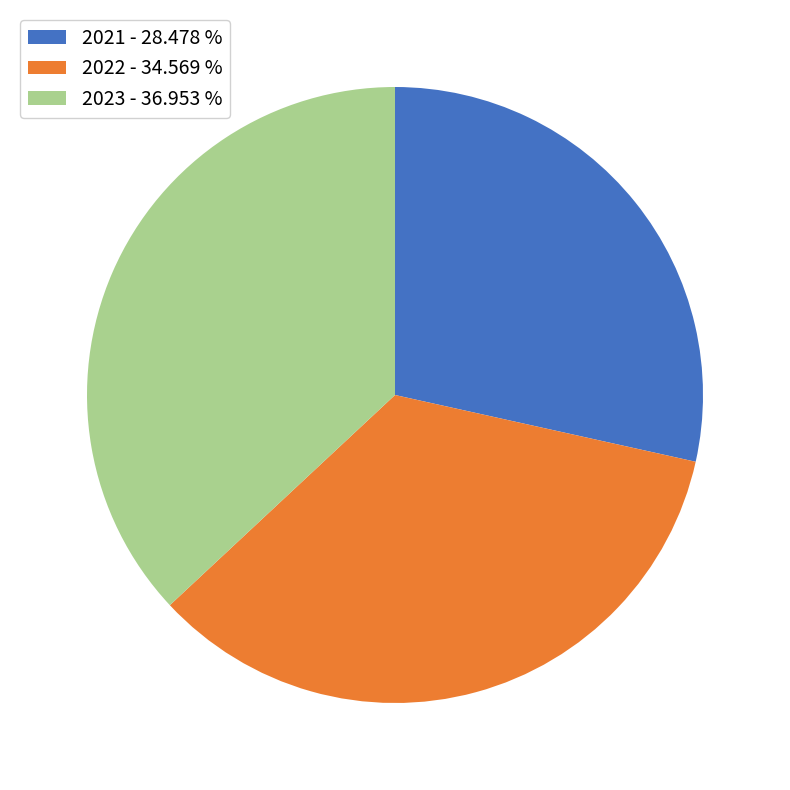

Is it true that 2023 is 37% of the pie?

True